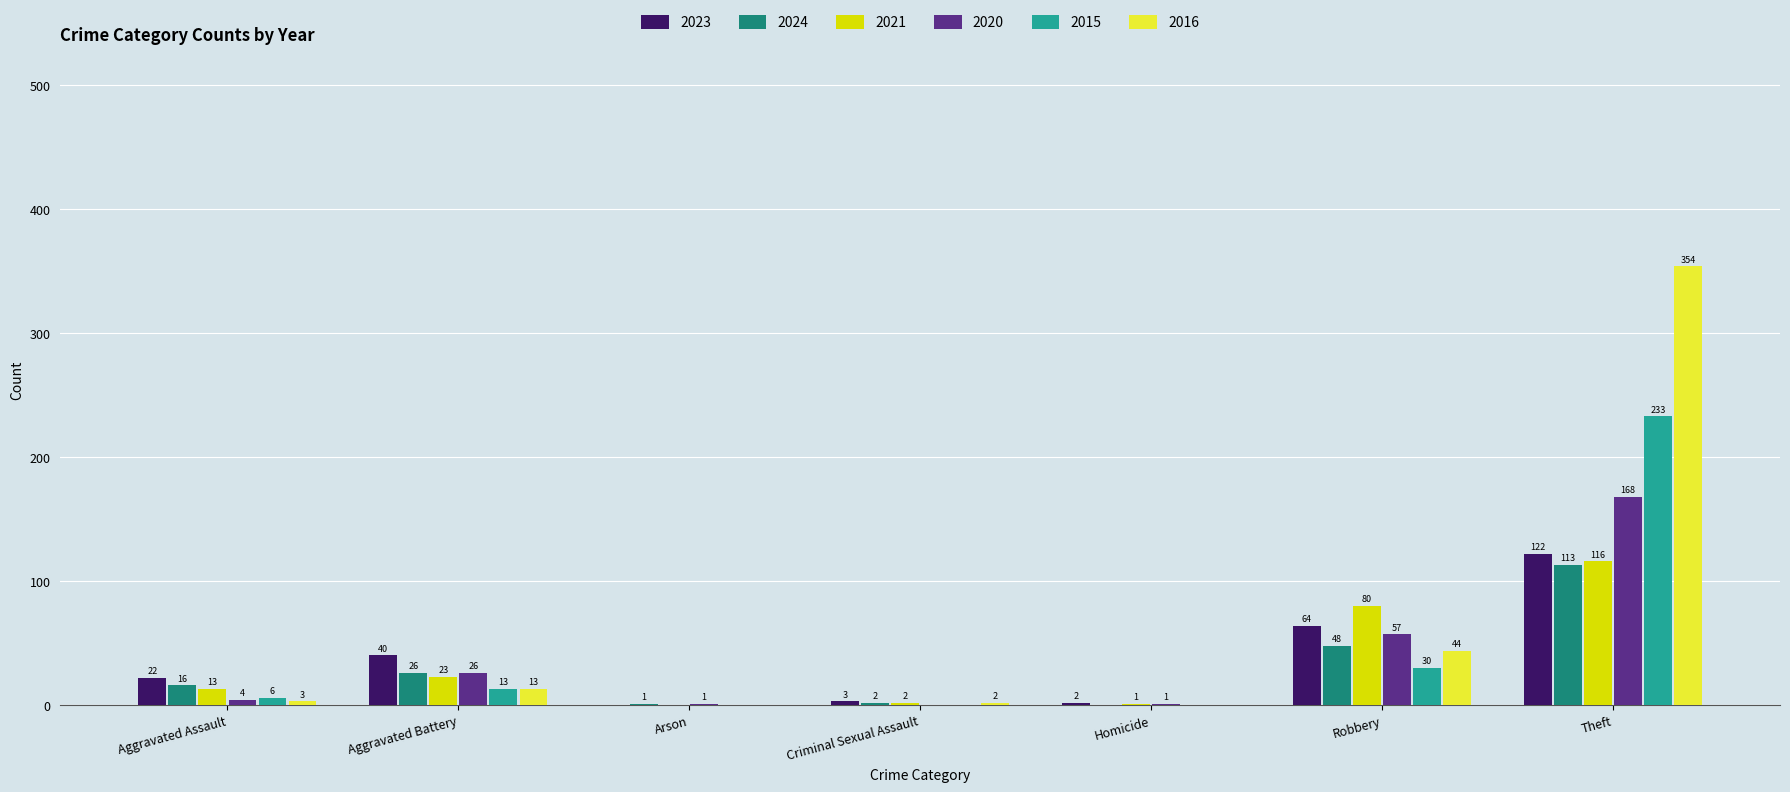

Which series has the largest total across all categories?

2016